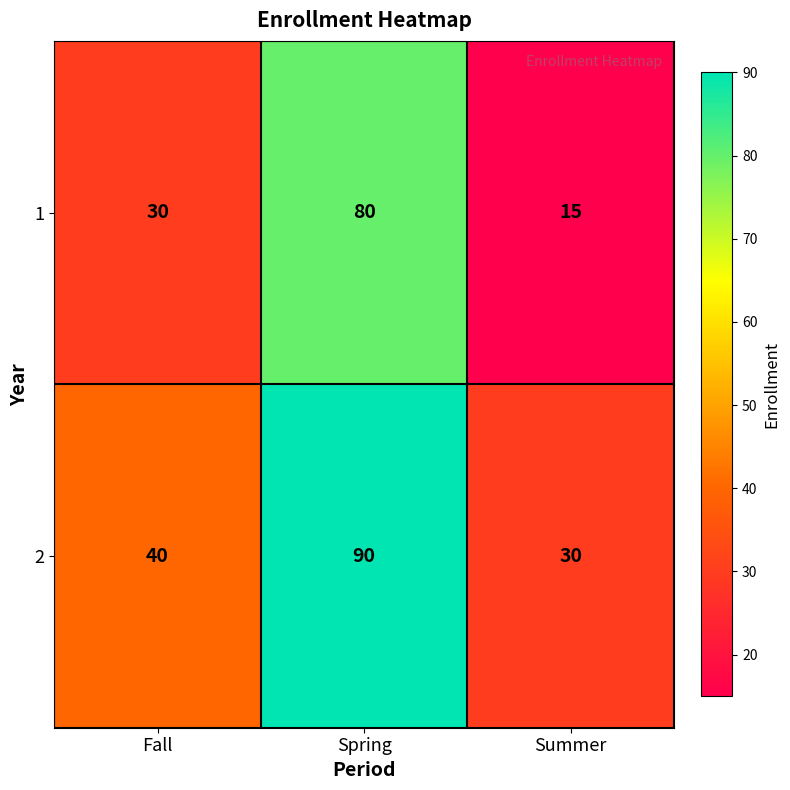

What is the difference between the highest and lowest values at Summer?

15